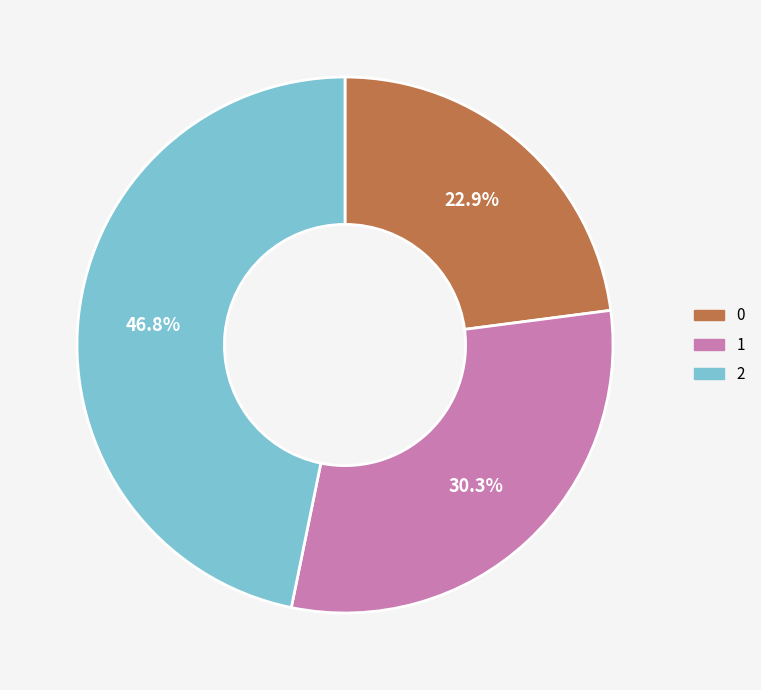

What is the largest slice in the pie chart?

2